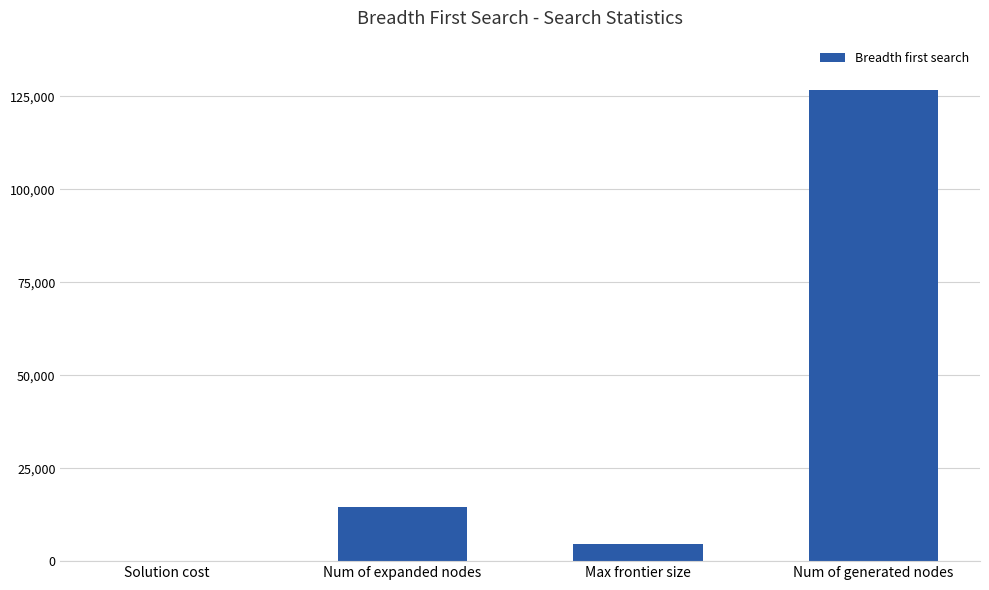

What is the approximate value at Num of generated nodes?

126663